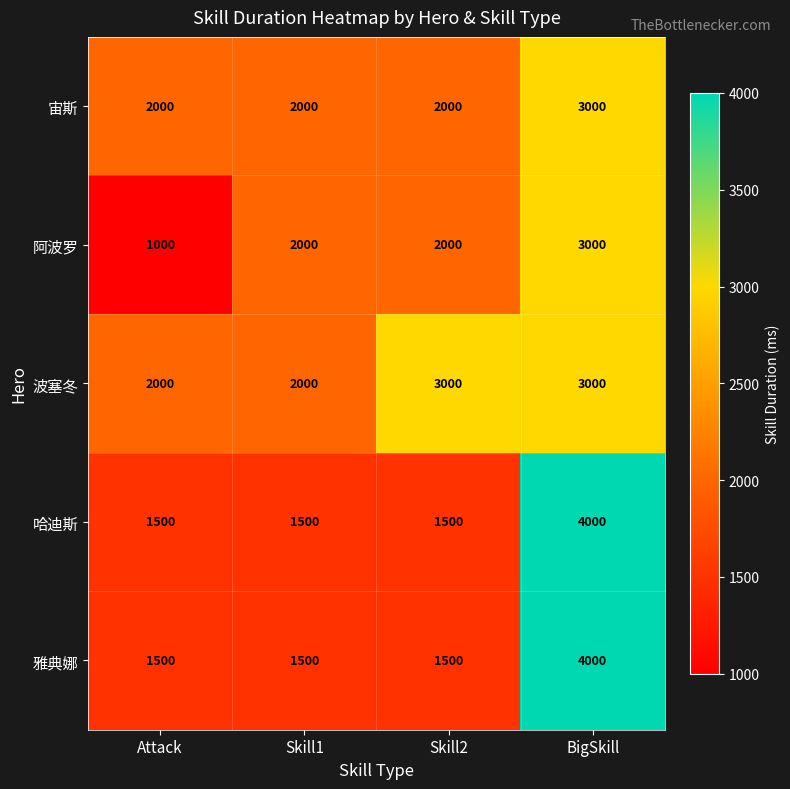

Which label corresponds to the smallest value in the chart?

Attack